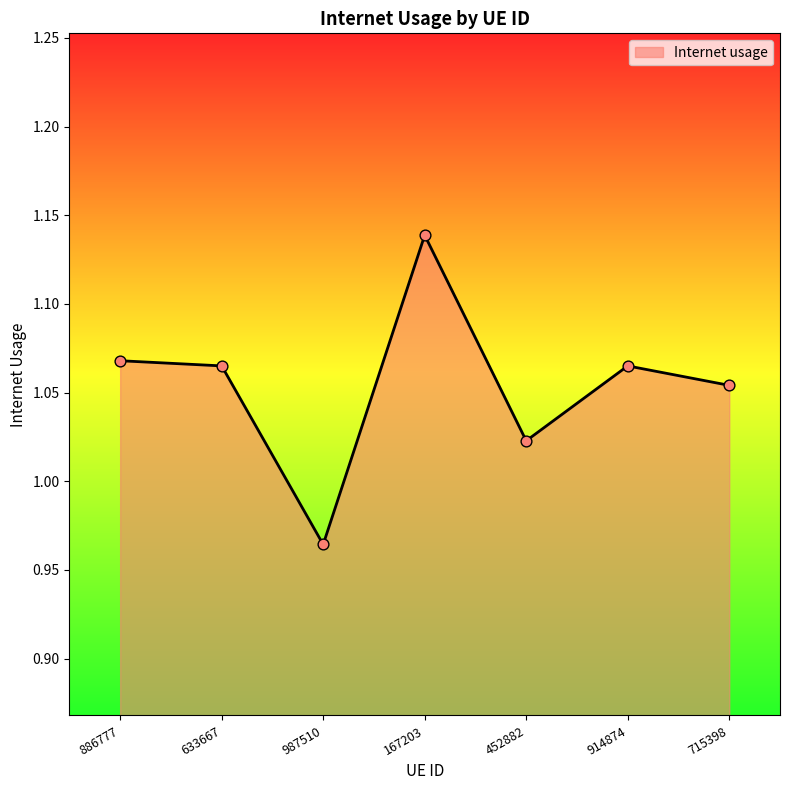

Which has a higher value, 715398 or 914874?

914874